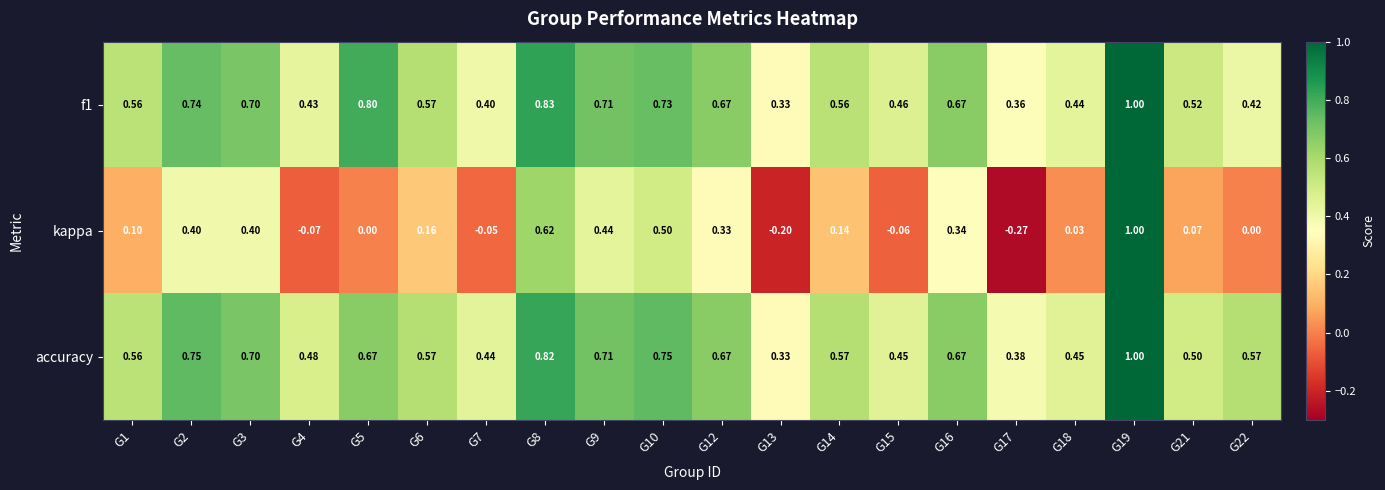

Is the value of kappa at G17 greater than the value of f1 at G1?

No